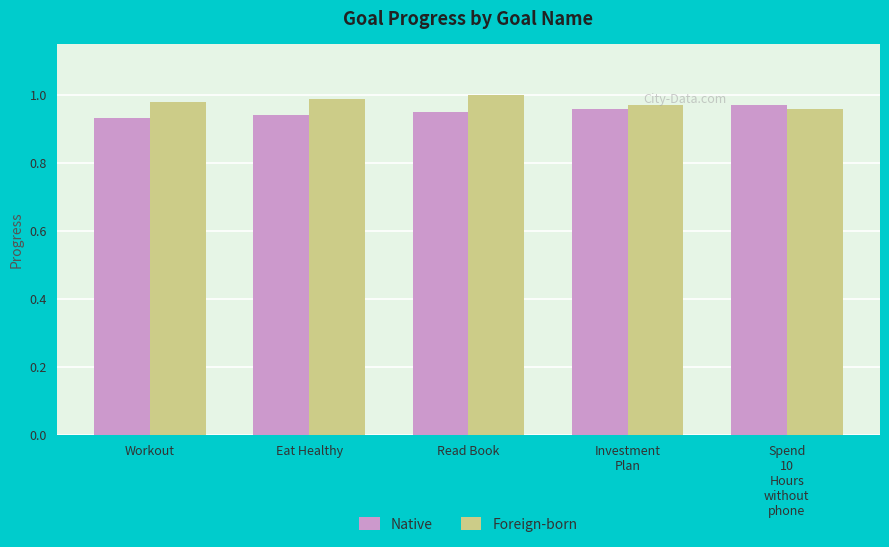

Which series has the largest total across all categories?

Foreign-born